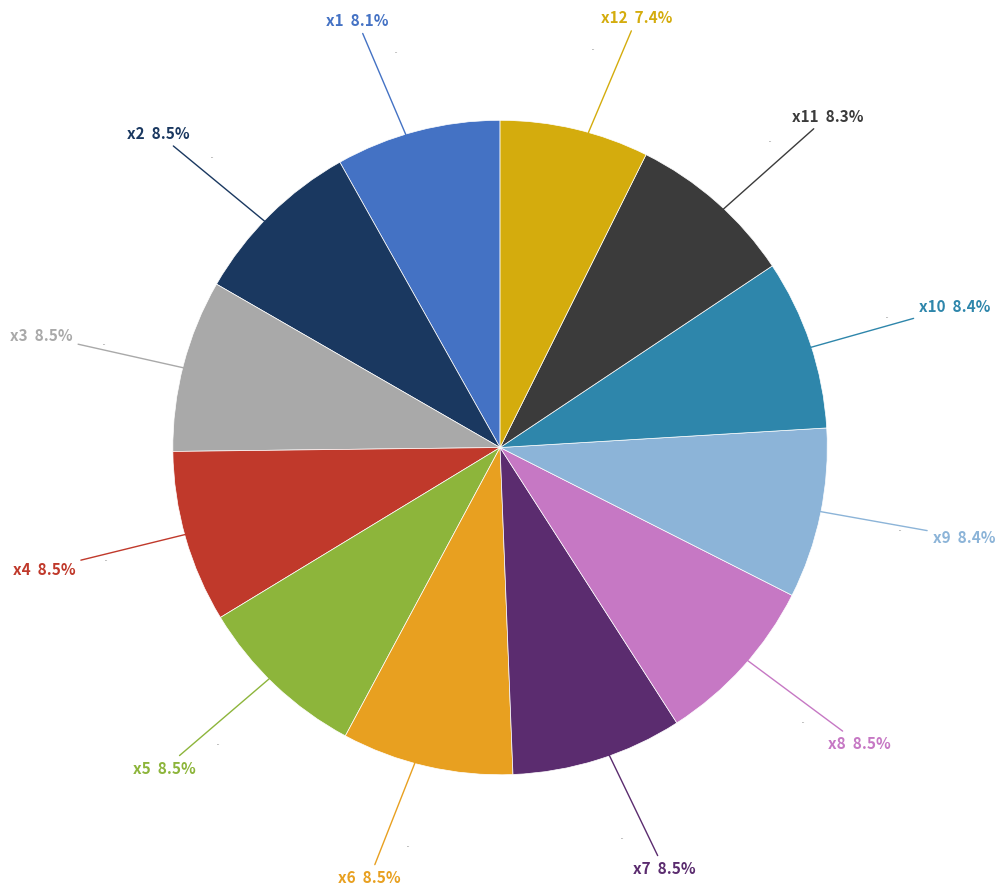

To the nearest percent, what portion does x8 represent?

8%